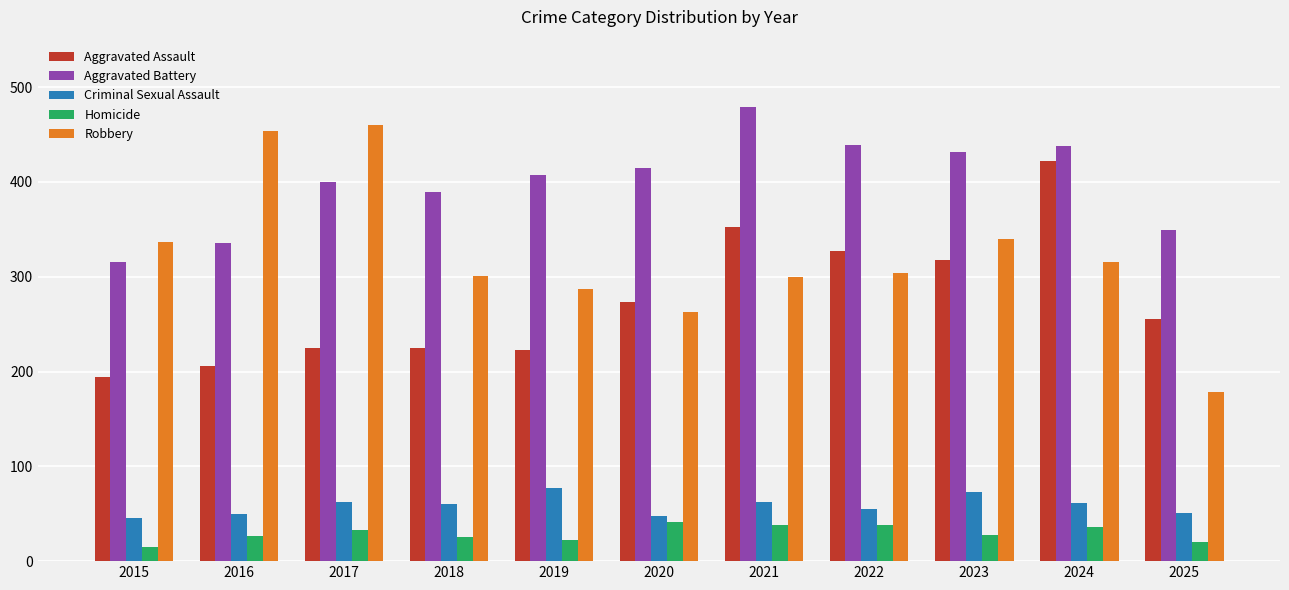

Which series has the largest total across all categories?

Aggravated Battery